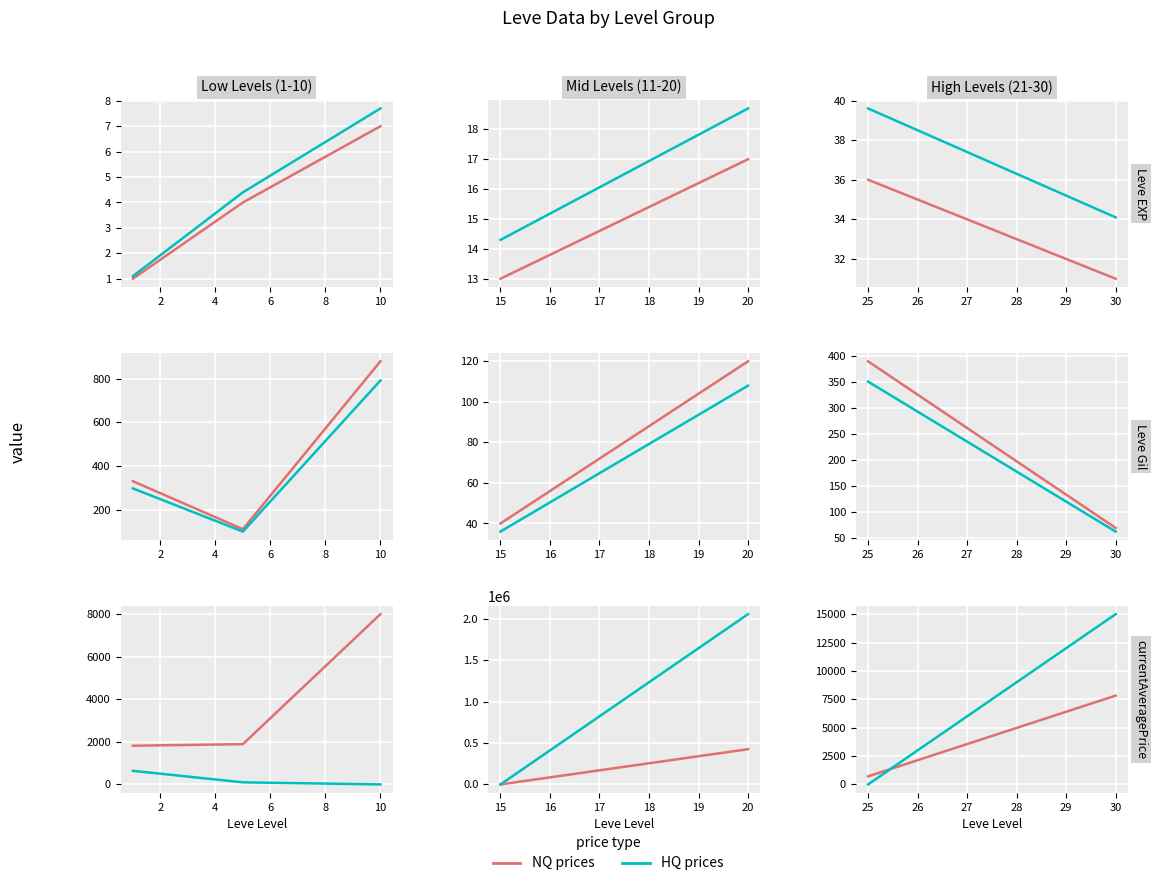

List the series in order of their peak value, lowest first.

NQ / Series A, HQ / Series B